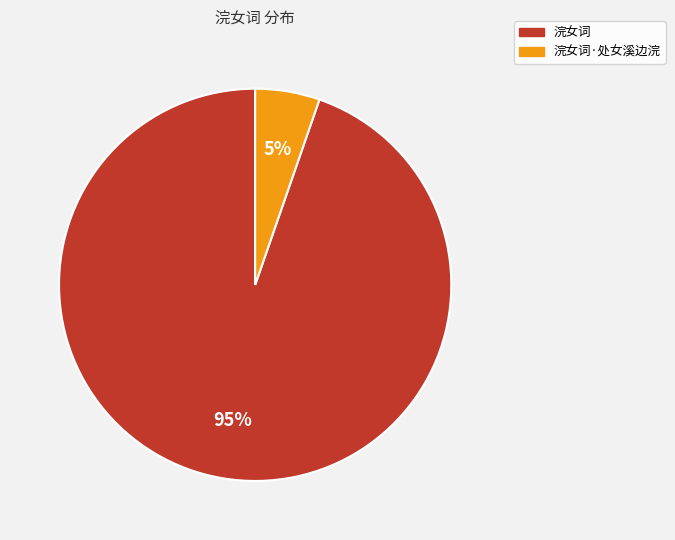

Is there any slice that represents more than half of the pie?

Yes